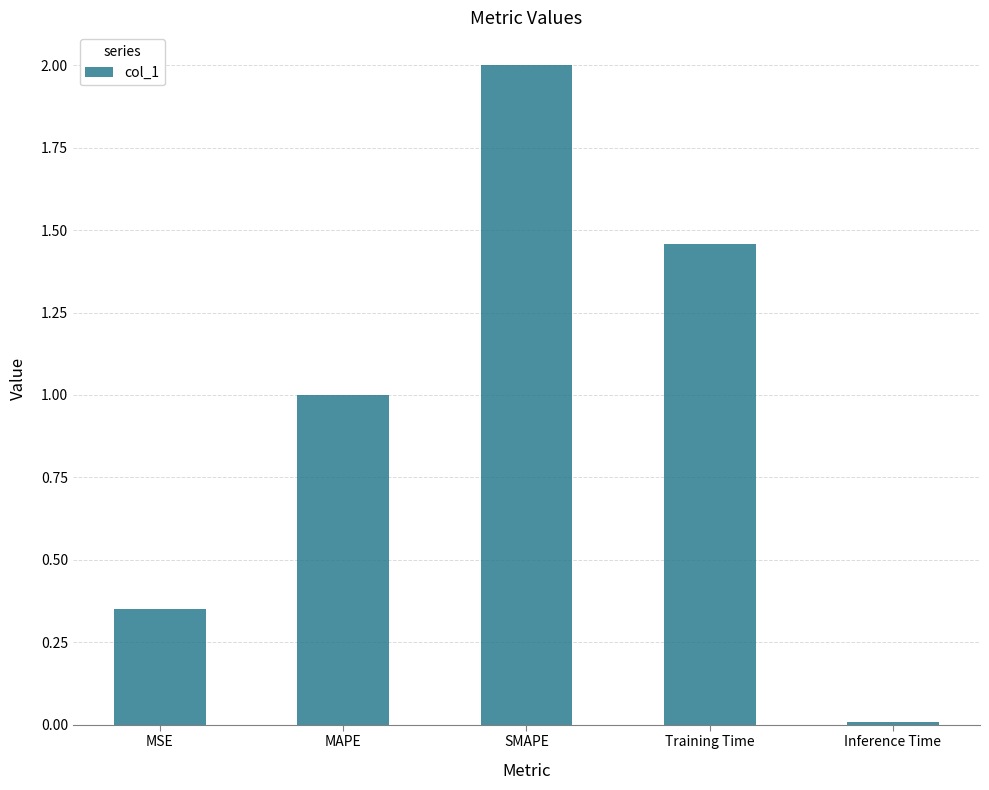

What is the change in value from MSE to SMAPE?

+1.6